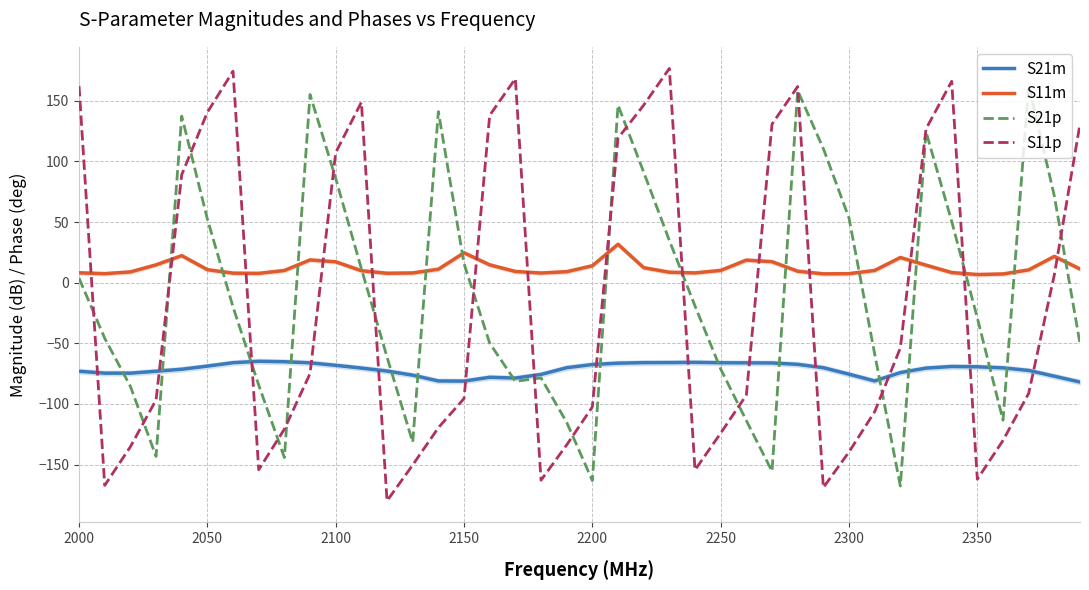

Is it true that S21m equals -66.0 at 2250?

True